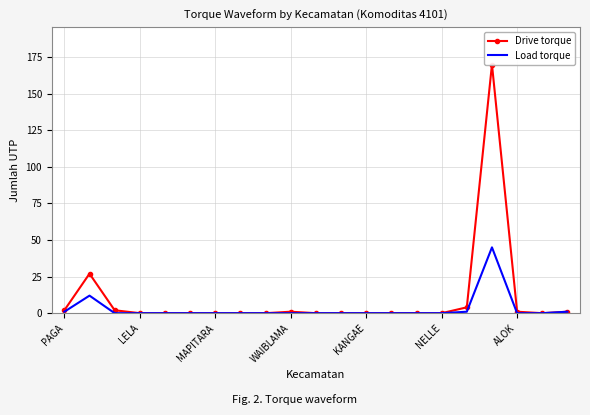

Which category has the highest value in the Load torque series?

17